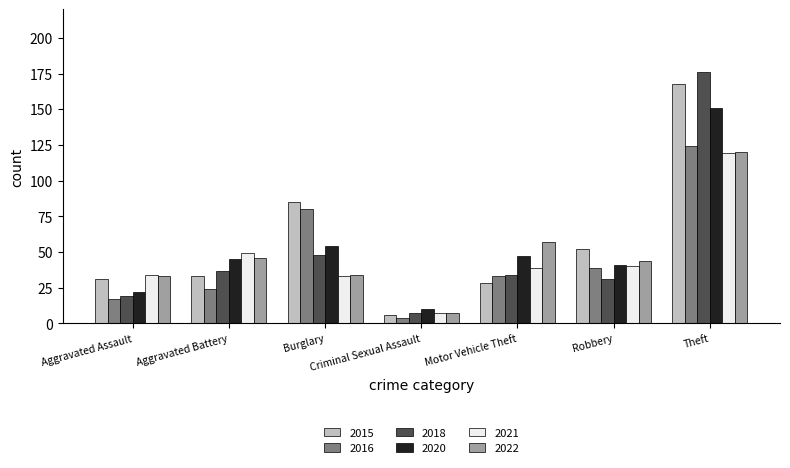

The value of 2016 at Aggravated Battery is 6. True or false?

False